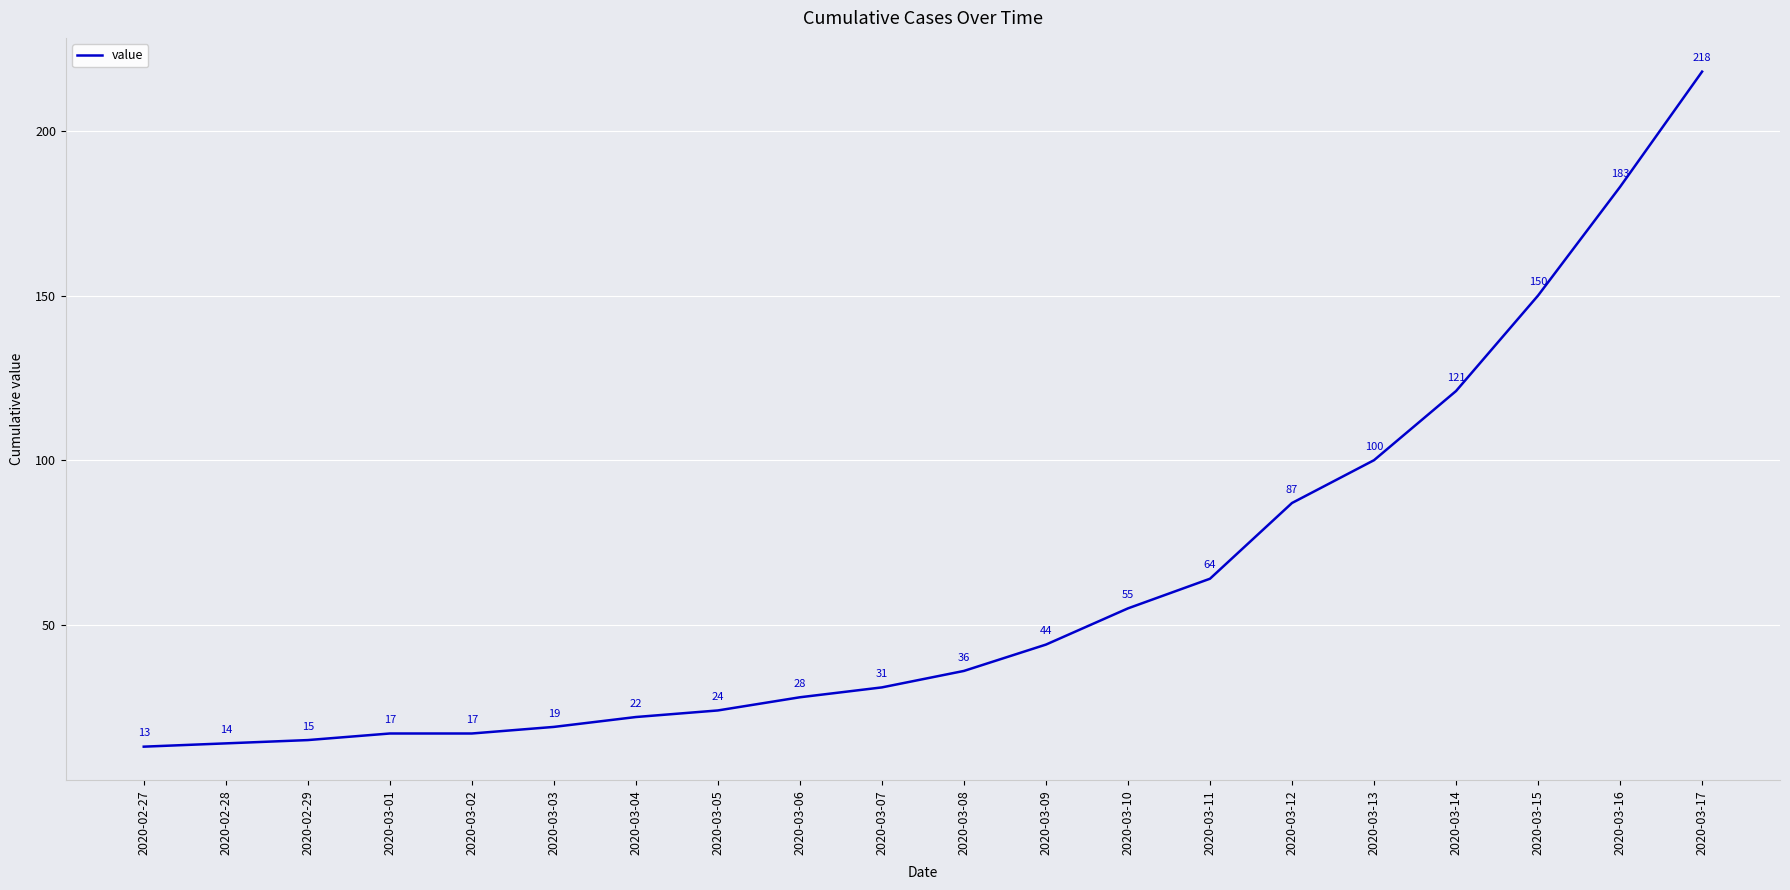

Approximately how many times larger is the value at 2020-03-03 compared to 2020-03-16?

0.1